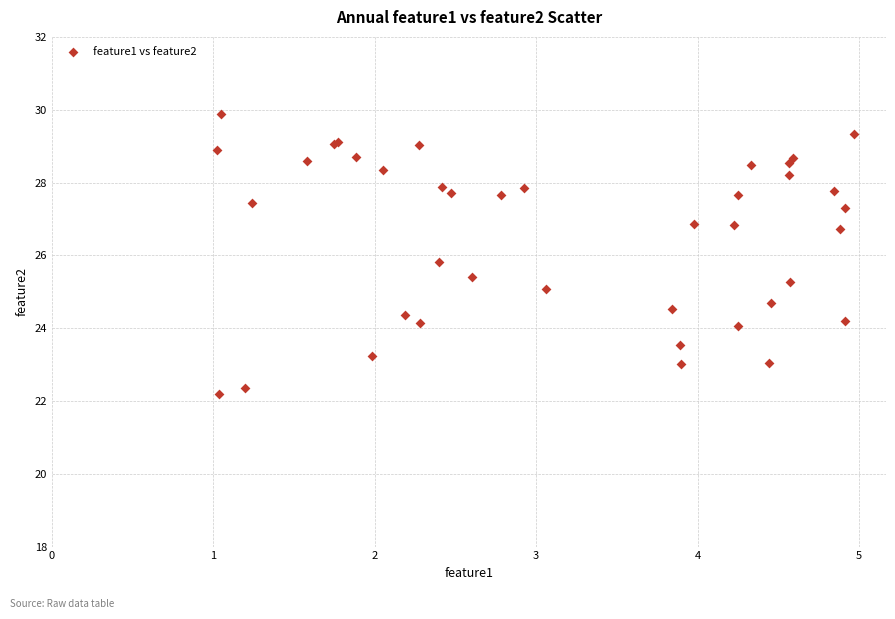

What Y value in the scatter plot is closest to 26?

25.8